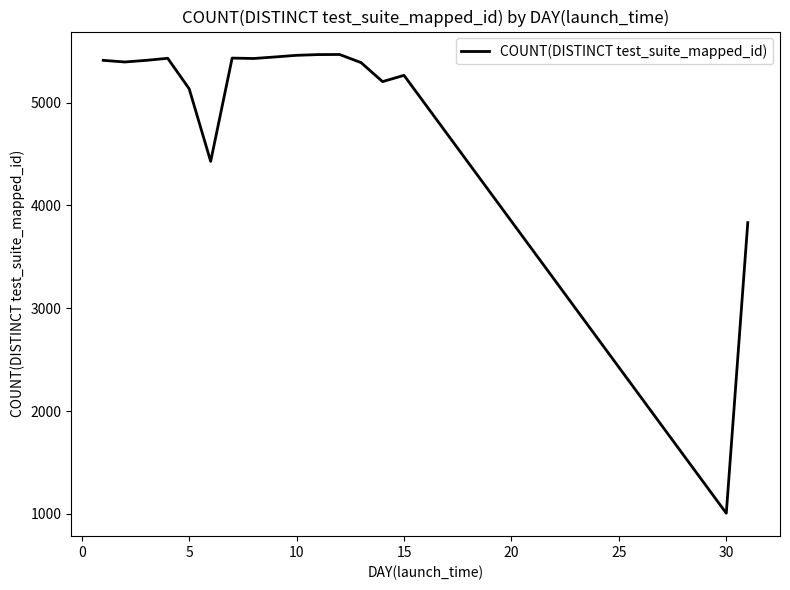

What is the smallest value displayed?

1006